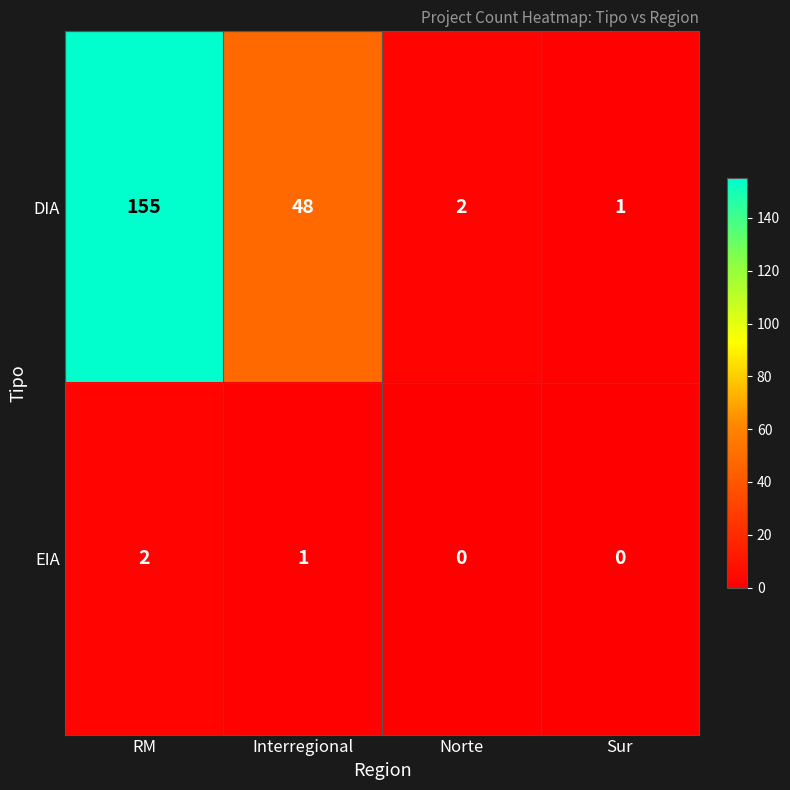

Which series has the largest total across all categories?

DIA